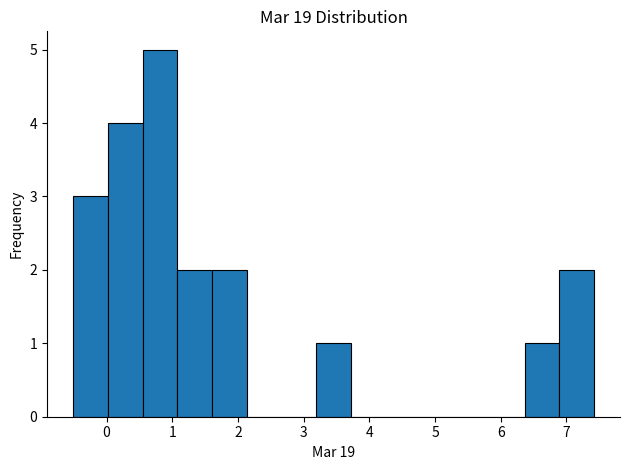

Over which range of the x-axis is the bar tallest?

0.5 to 1.1